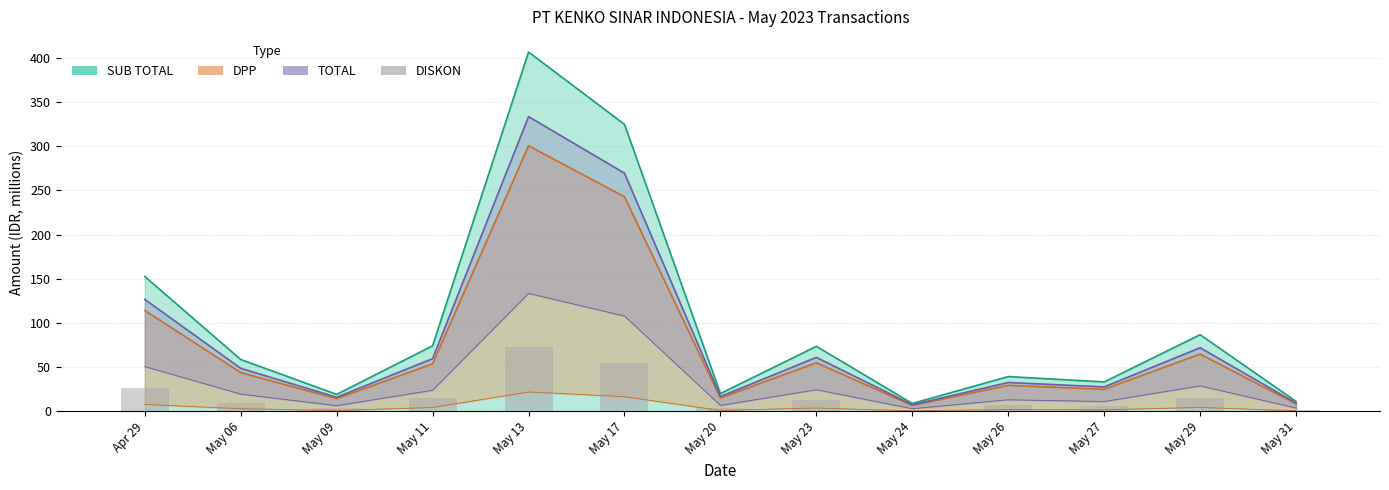

Rank the categories by value from highest to lowest.

May 13, May 17, Apr 29, May 29, May 11, May 23, May 06, May 26, May 27, May 20, May 09, May 31, May 24